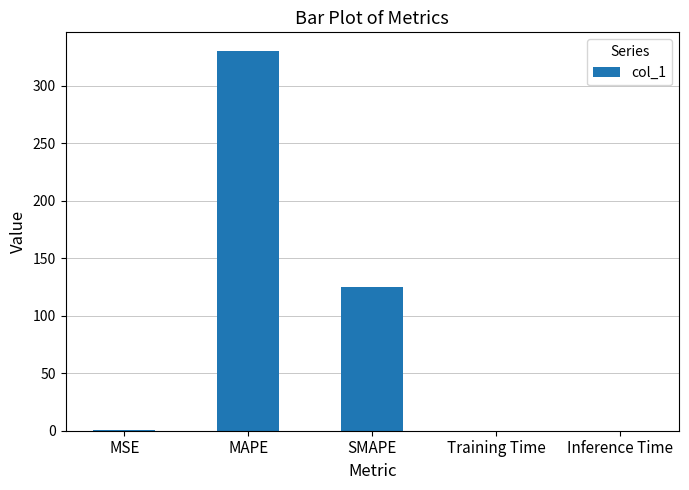

What is the sum of the values at SMAPE and Inference Time?

124.5